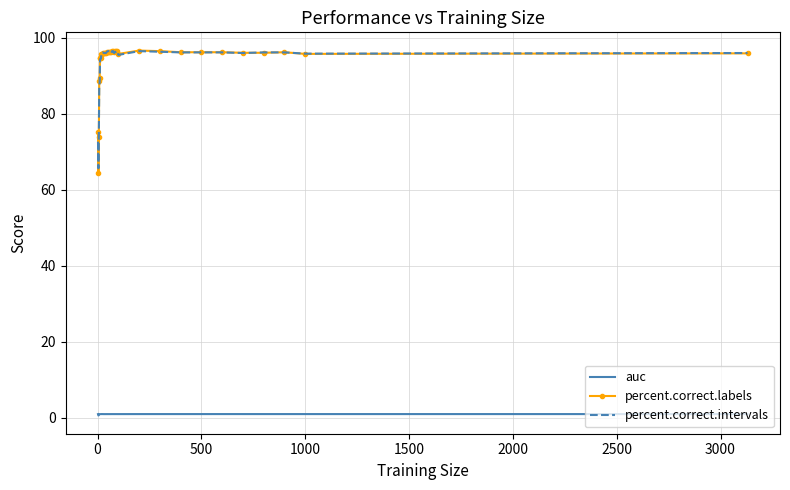

What is the sum of all percent.correct.labels values?

3369.8